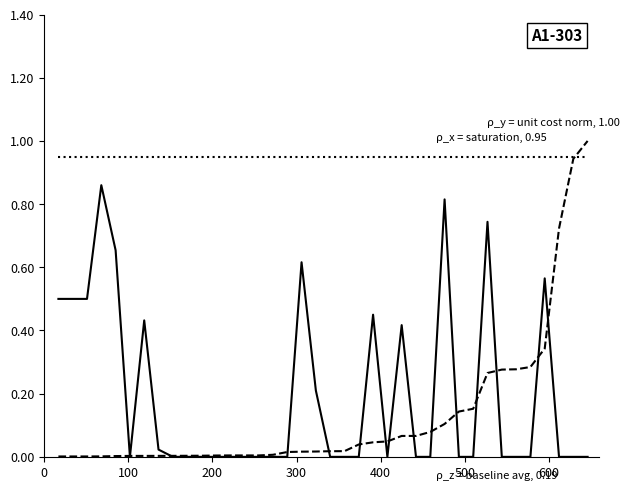

What is the greatest value displayed?

1.0